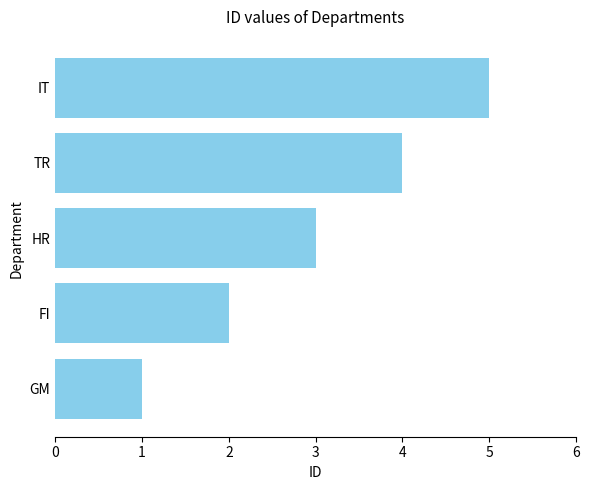

Read the value at TR.

4